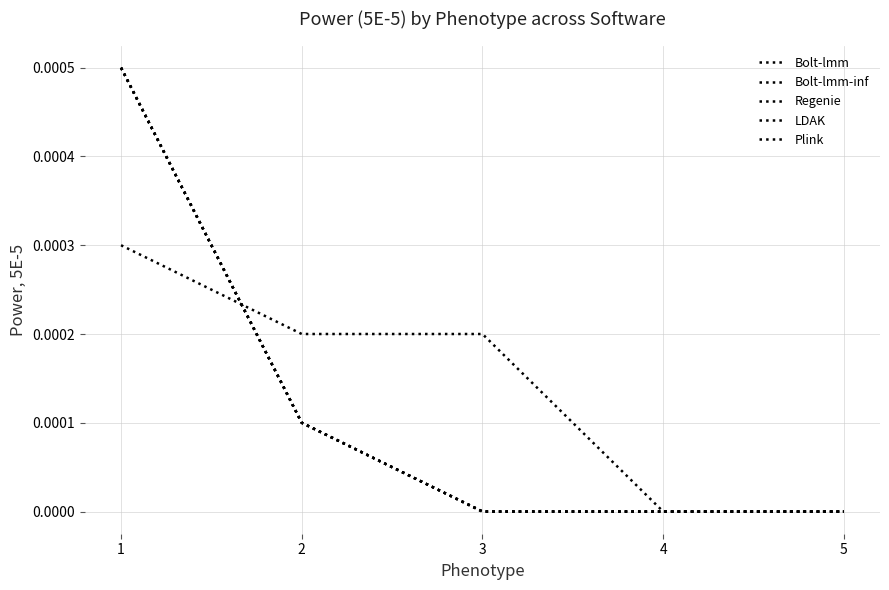

Is the value of Bolt-lmm at 2 greater than the value of Bolt-lmm-inf at 5?

Yes